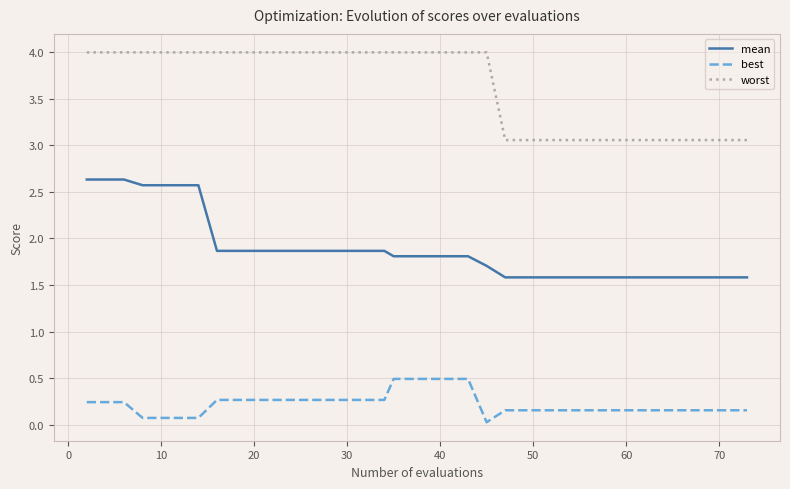

List the series in order of their peak value, highest first.

worst, mean, best